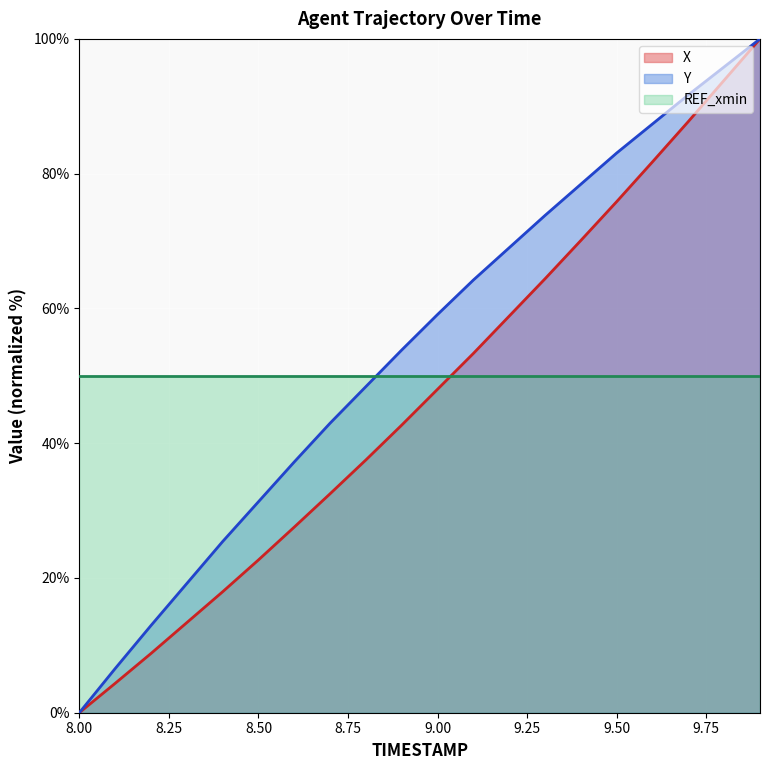

What is the value of the X point at the 18th from the left?

87.7